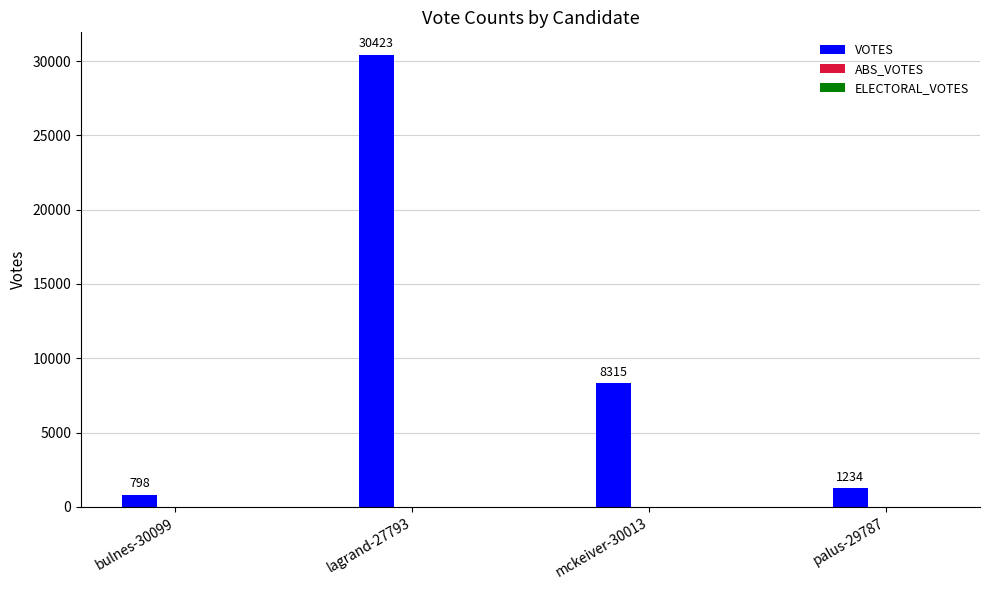

Which category has the lowest value across all series?

bulnes-30099